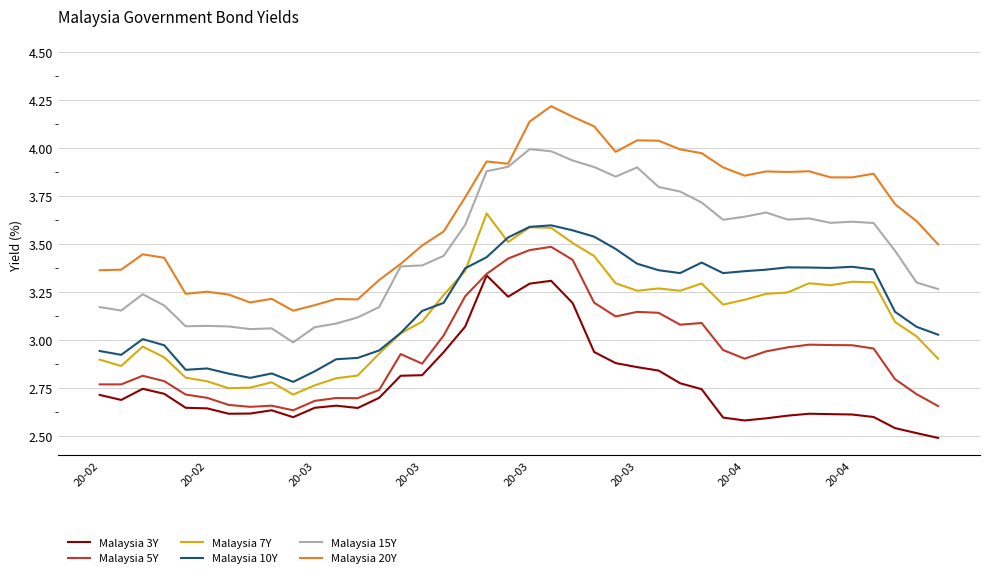

Which series has the widest spread of values?

Malaysia 20Y